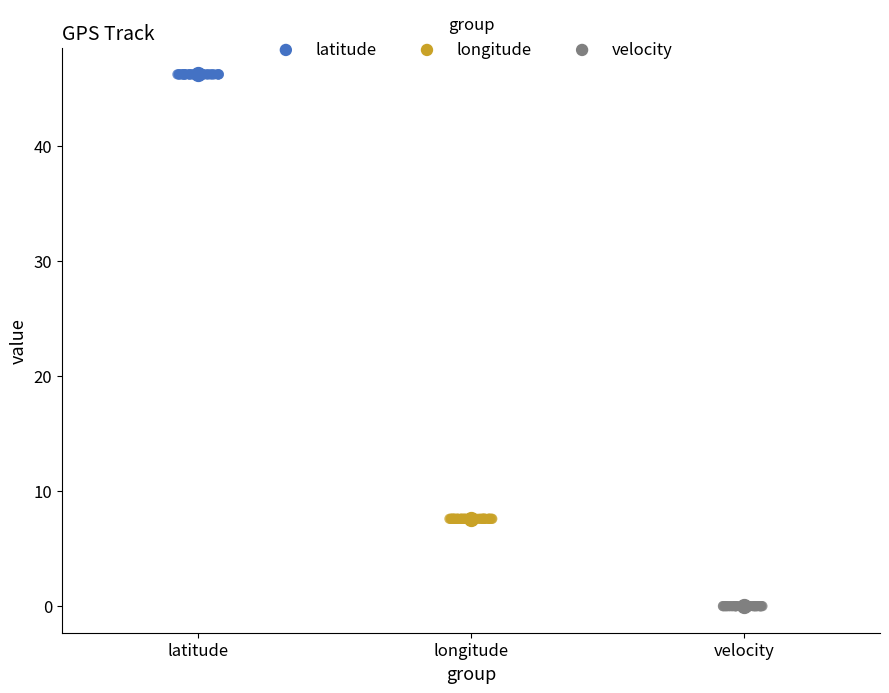

Which series reaches the minimum Y coordinate?

velocity